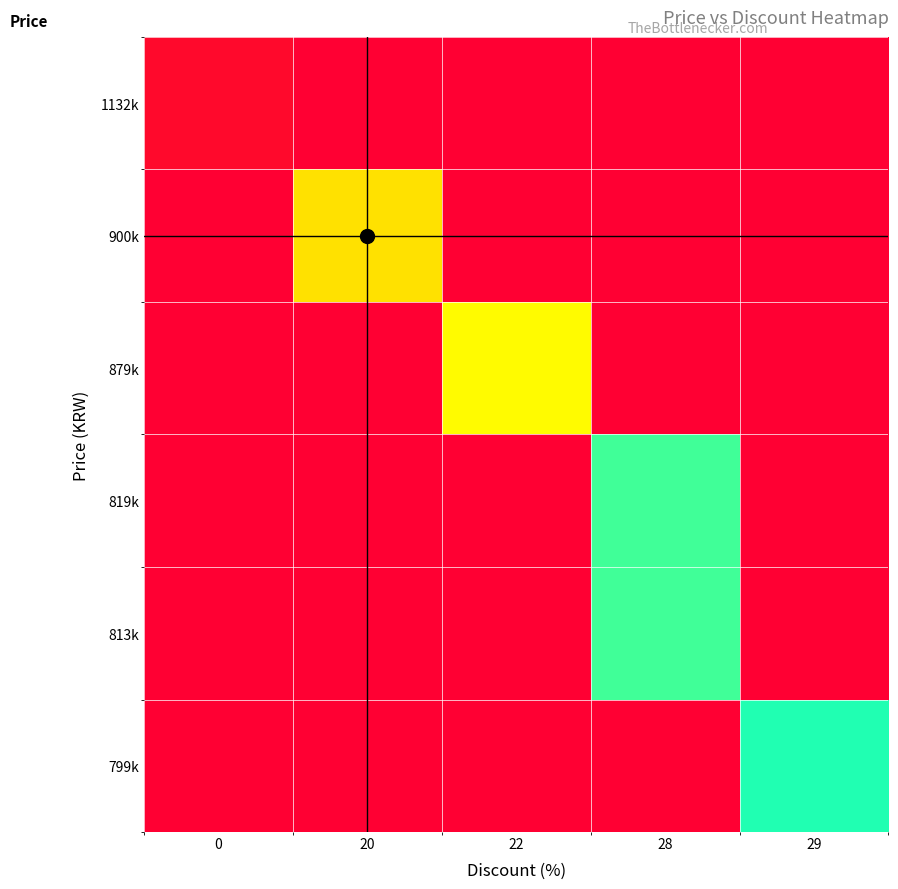

What is the difference between the highest and lowest values at 0?

1